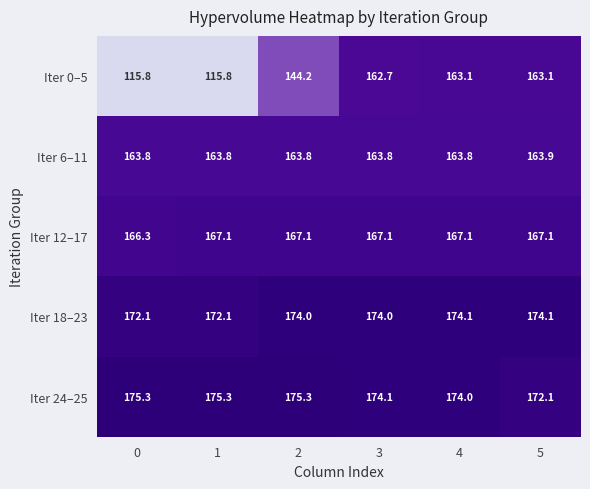

Which series has the largest total across all categories?

Iter 24–25